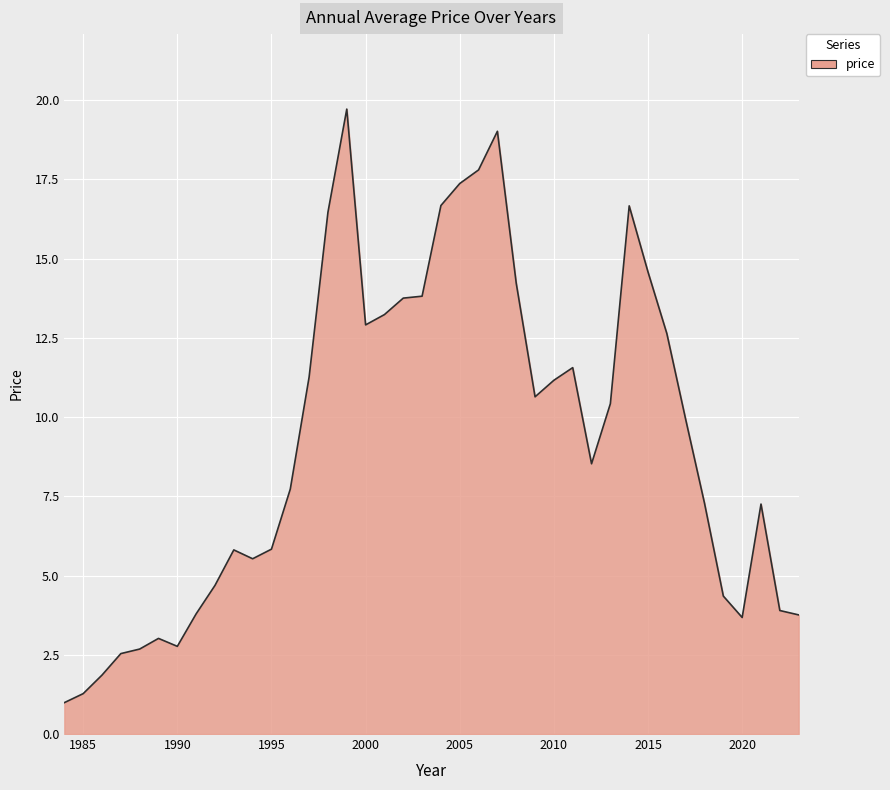

What is the greatest value displayed?

19.7